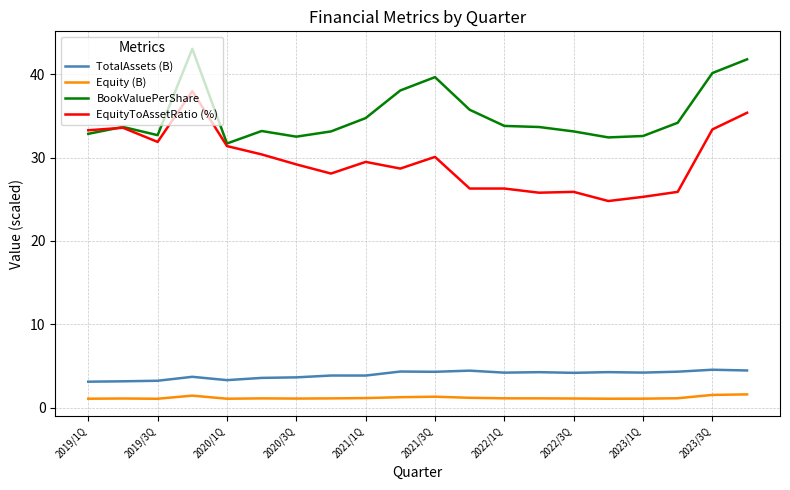

Which series has the largest total across all categories?

BookValuePerShare